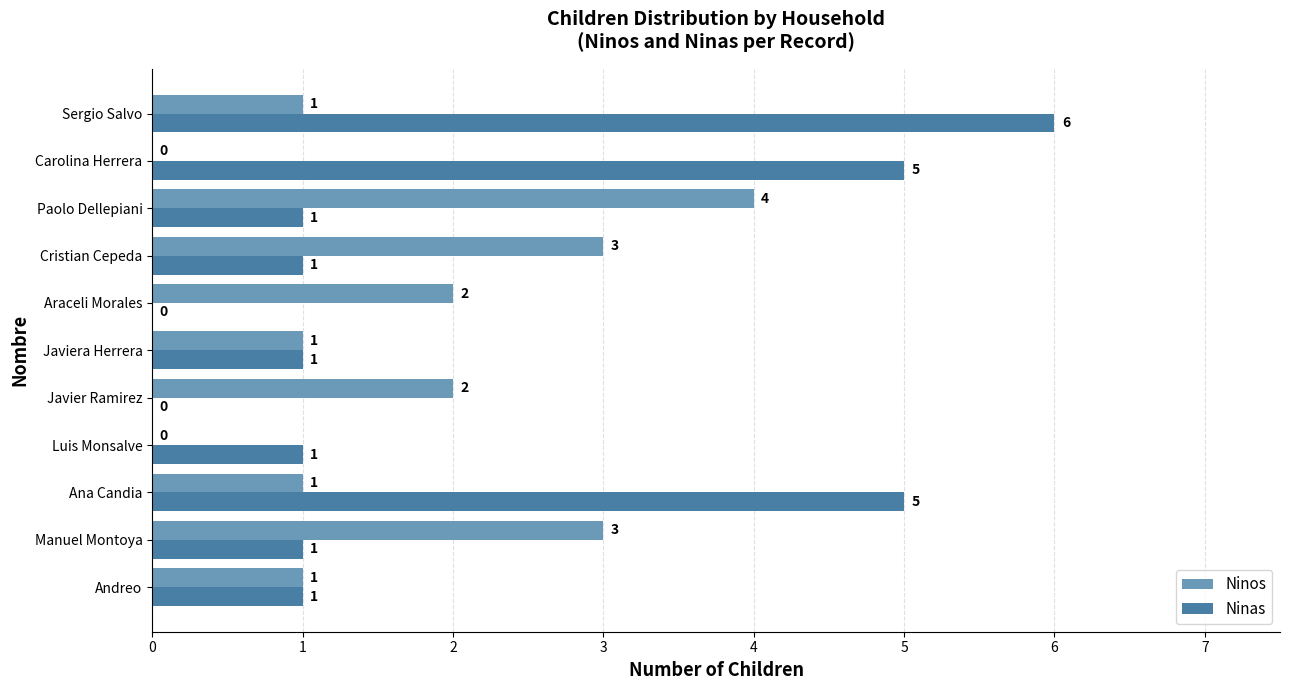

Which series changed the most between Araceli Morales and Carolina Herrera?

Ninas